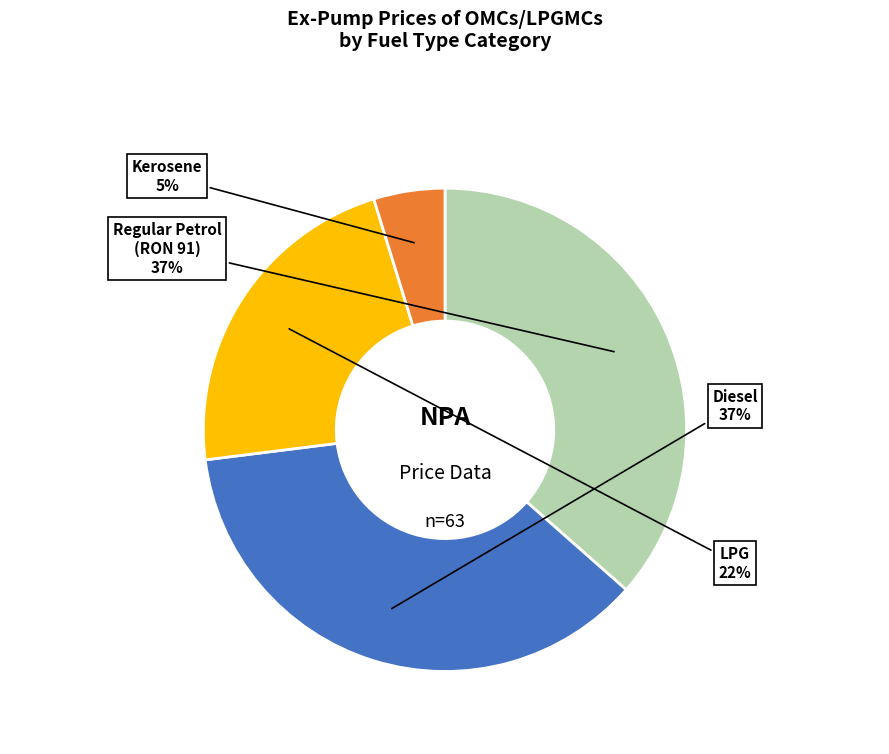

Which slice is the smallest?

Kerosene